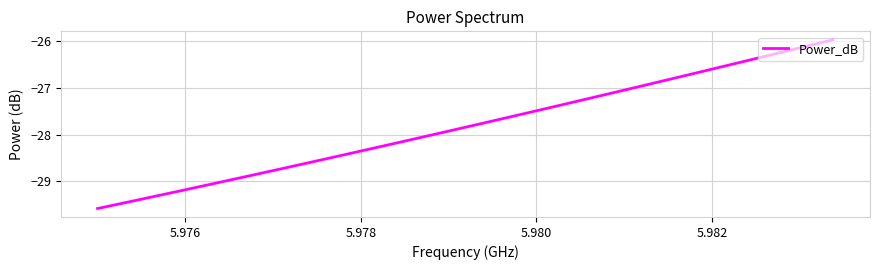

What is the smallest value displayed?

-29.6